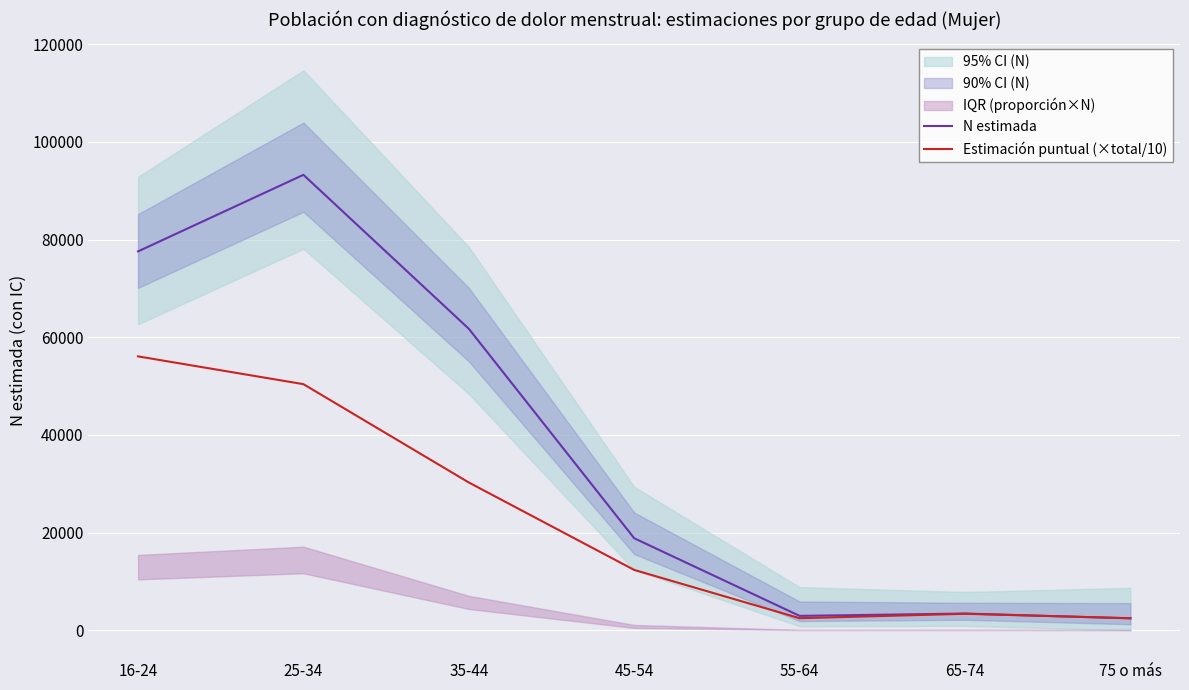

The value of Estimación puntual (×total/10) at 25-34 is 50387. True or false?

True